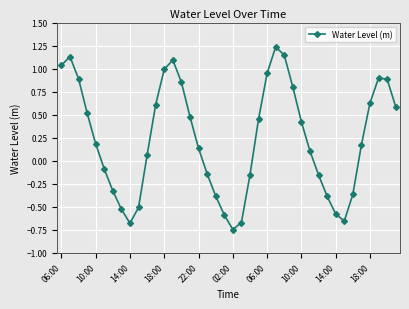

How many points are higher than both their immediate neighbors (excluding endpoints)?

4